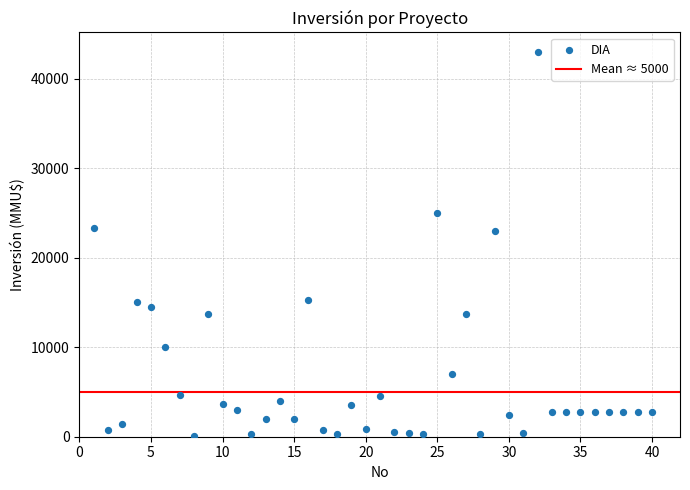

What is the range of Y values (max minus min)?

42900